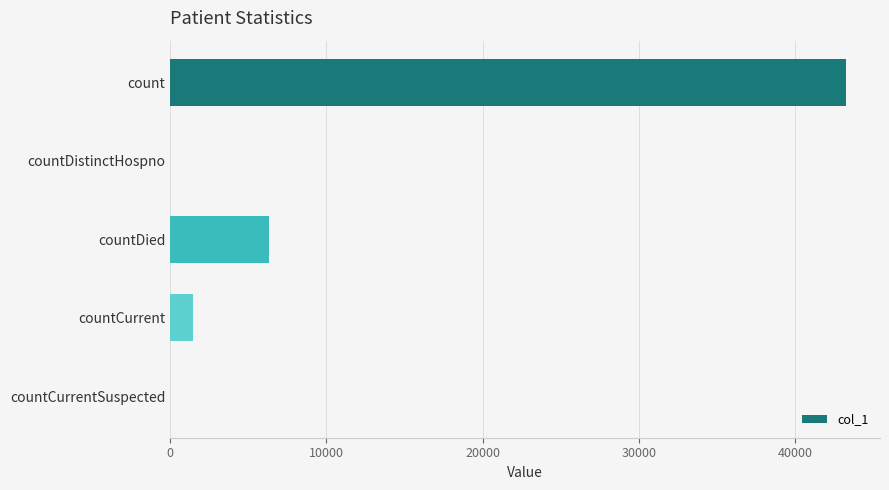

What is the change in value from countDistinctHospno to countCurrent?

+1426